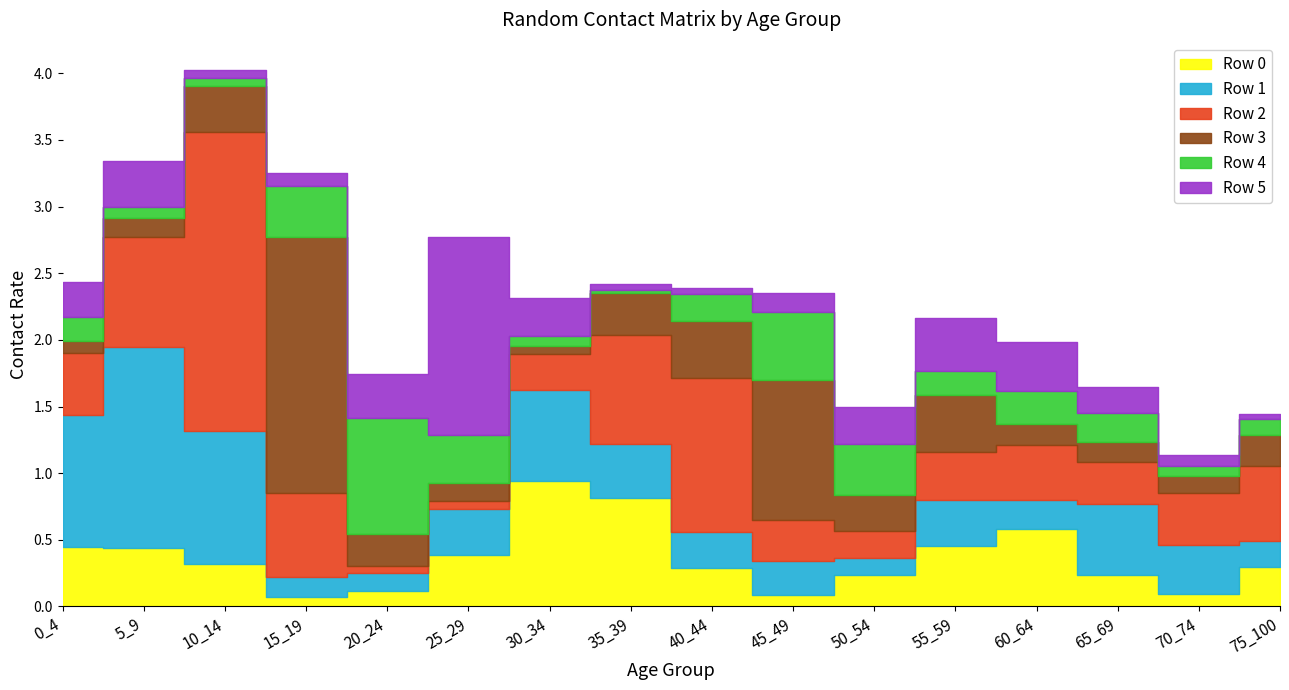

How many times do Row 0 and Row 1 cross each other?

5